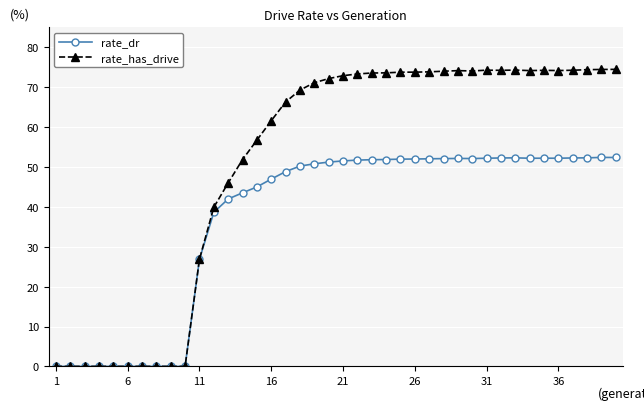

Is this an area chart (filled region under the line)?

No